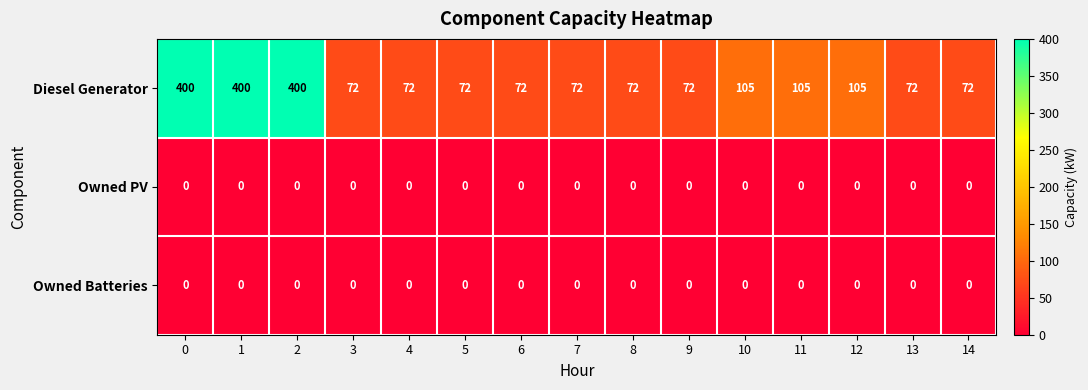

Is it true that Owned PV equals 0 at 3?

True